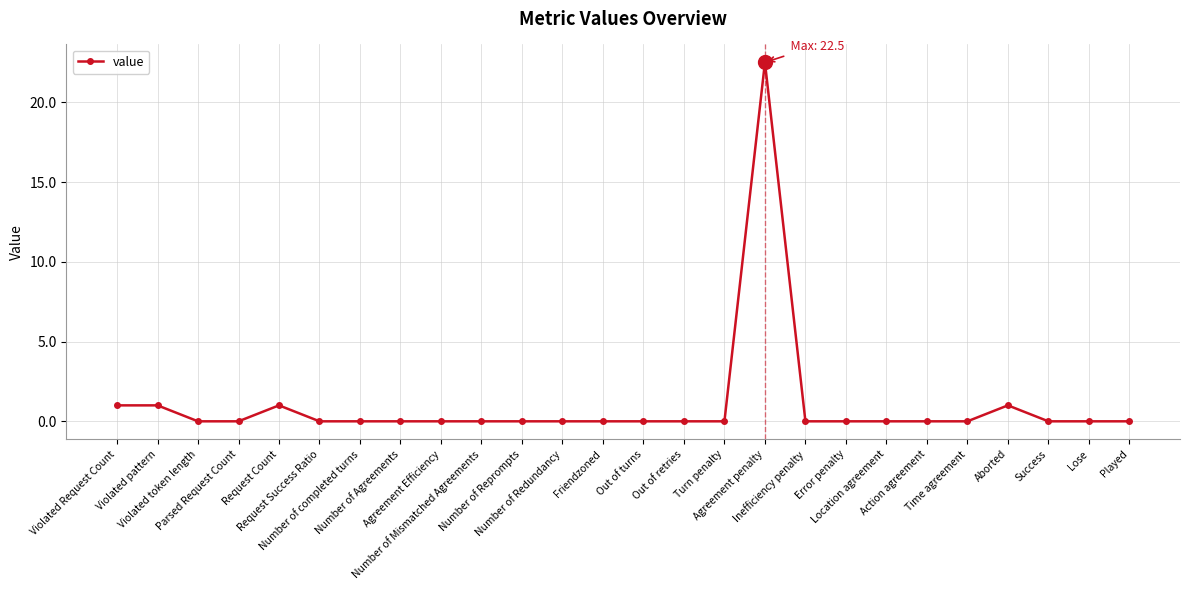

What is the maximum value shown in the chart?

22.5